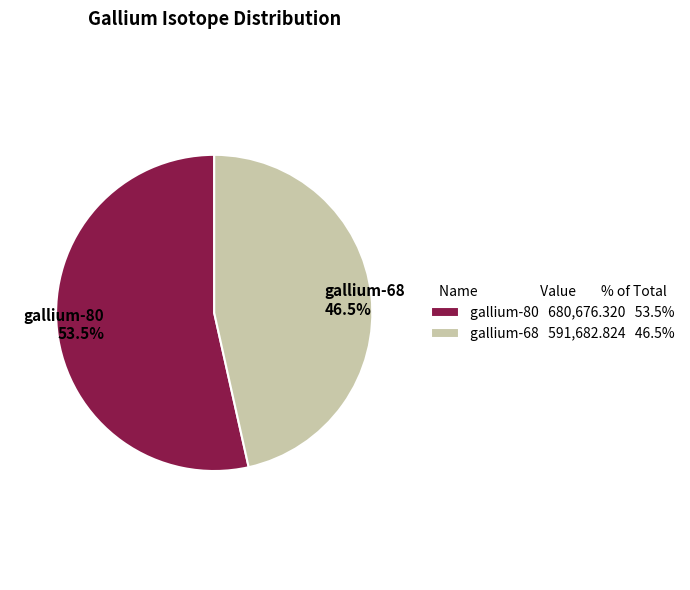

Is the sum of gallium-68 and gallium-80 greater than half?

Yes